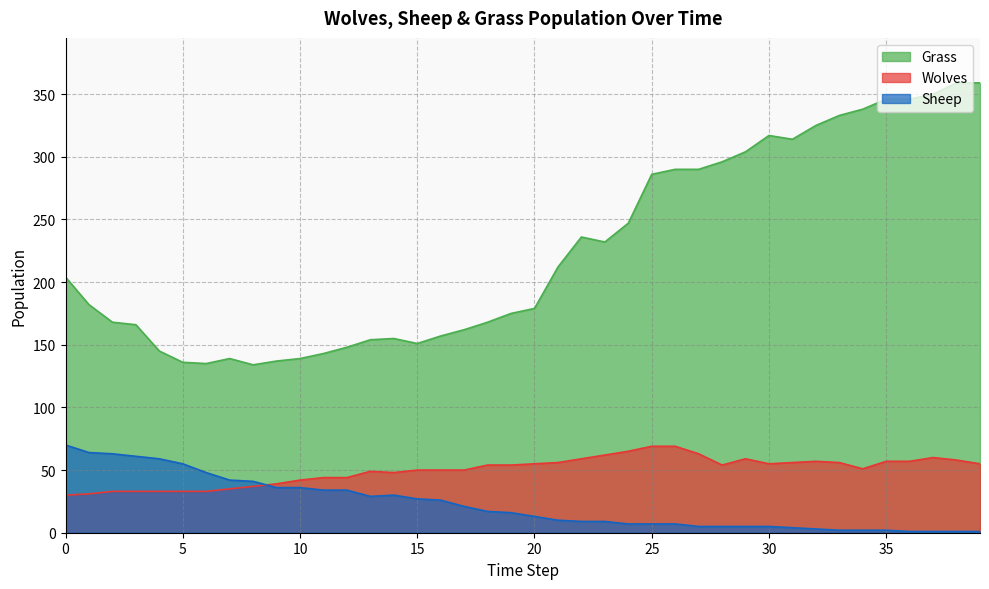

At which category does the chart reach its peak across all series?

38